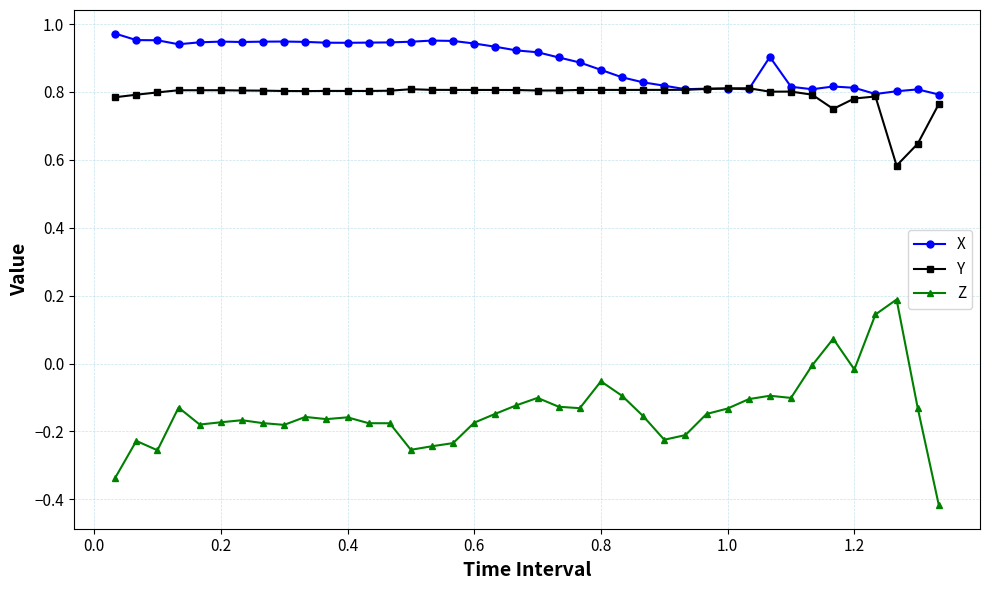

Which series has the largest total across all categories?

X